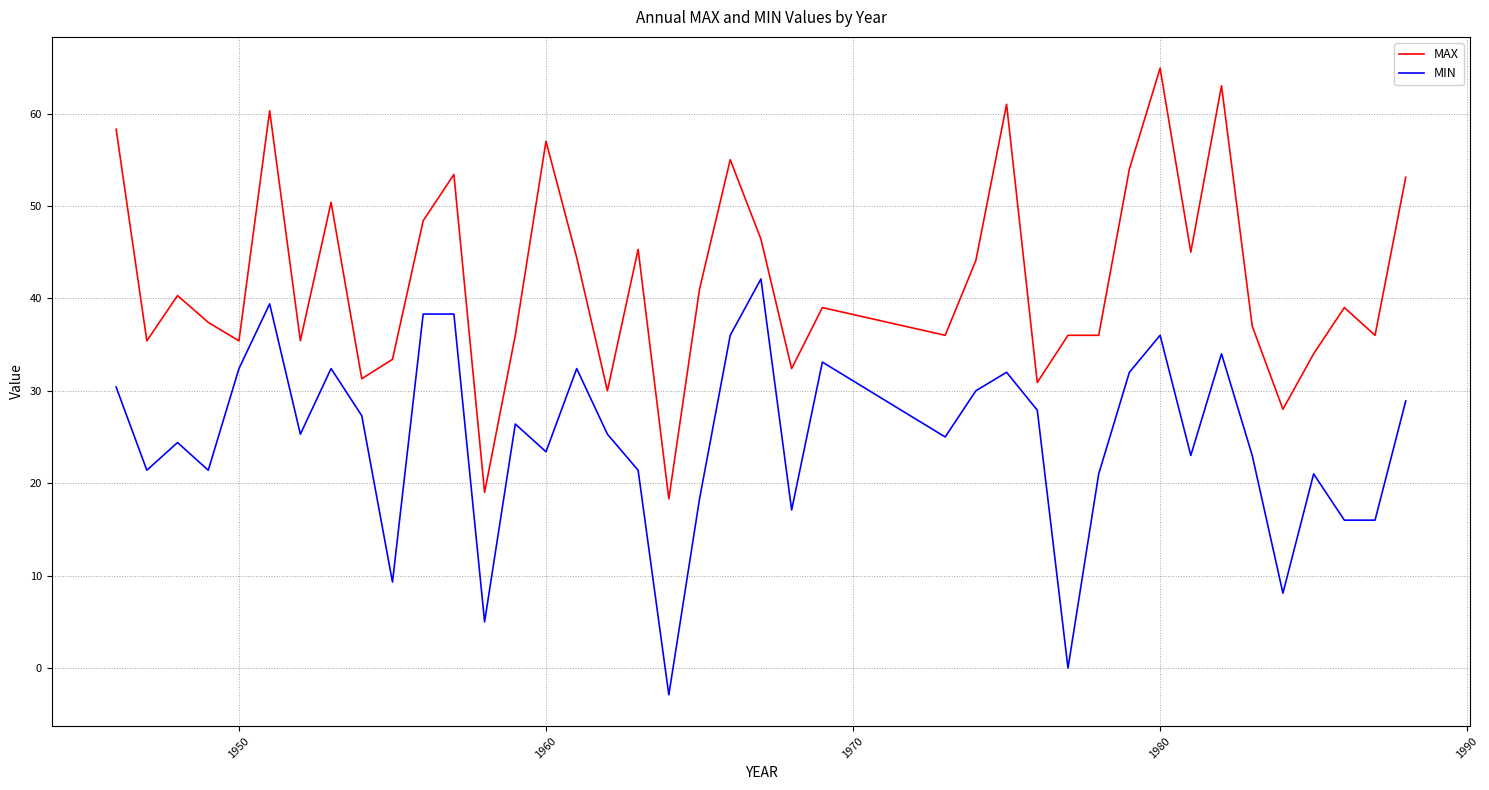

What is the difference between the maximum and minimum values in the MAX series?

46.6